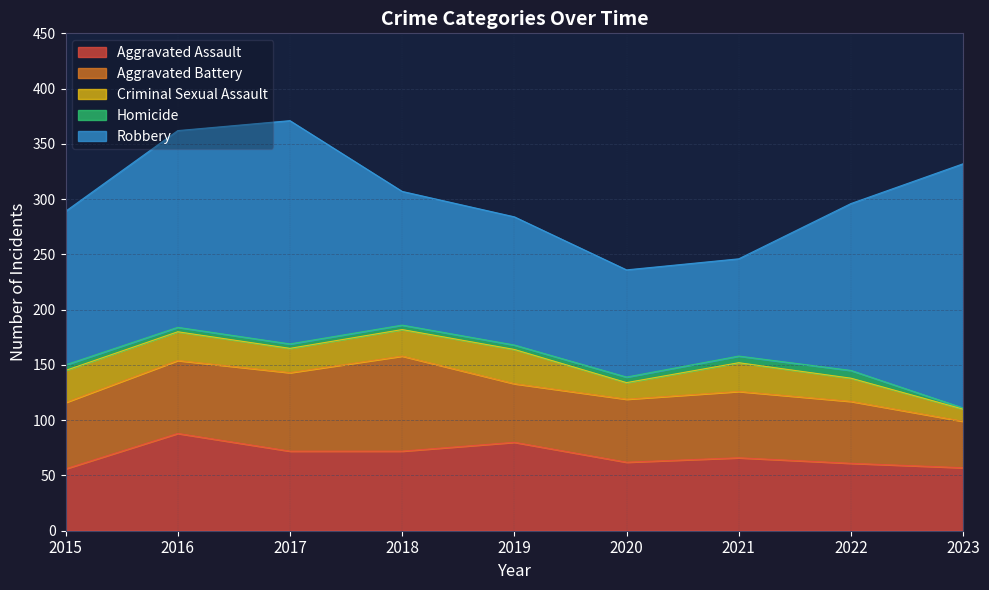

True or false: Robbery and Aggravated Assault cross at least once.

False